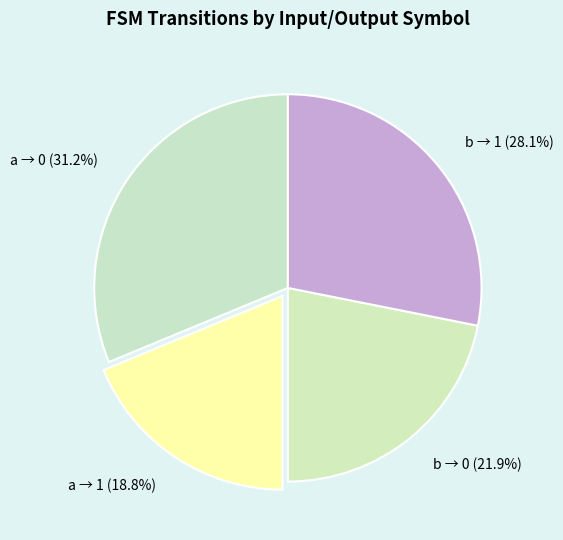

Rank the categories by value from highest to lowest.

a → 0, b → 1, b → 0, a → 1